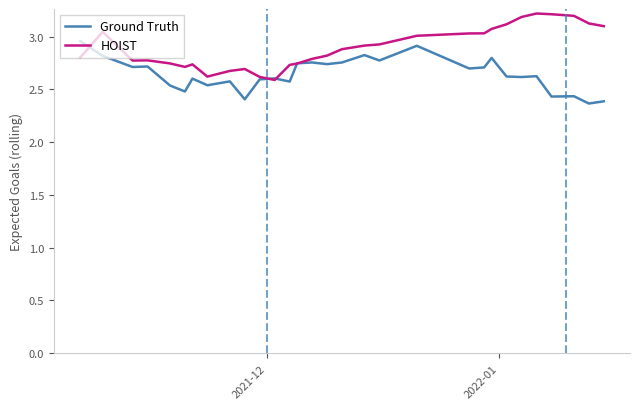

Which series has the largest total across all categories?

HOIST